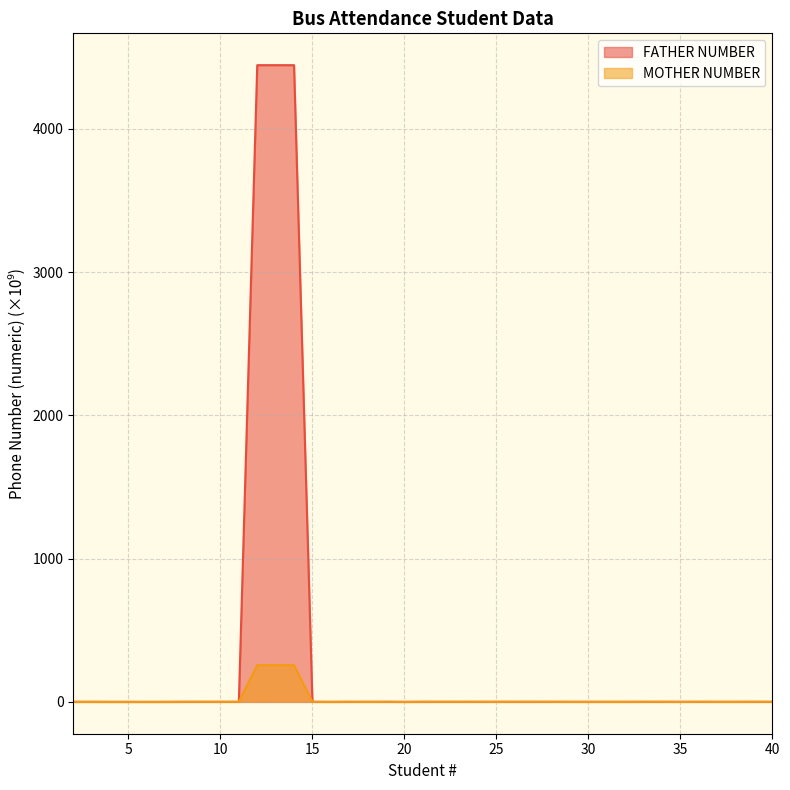

How many lines are shown in the chart?

2